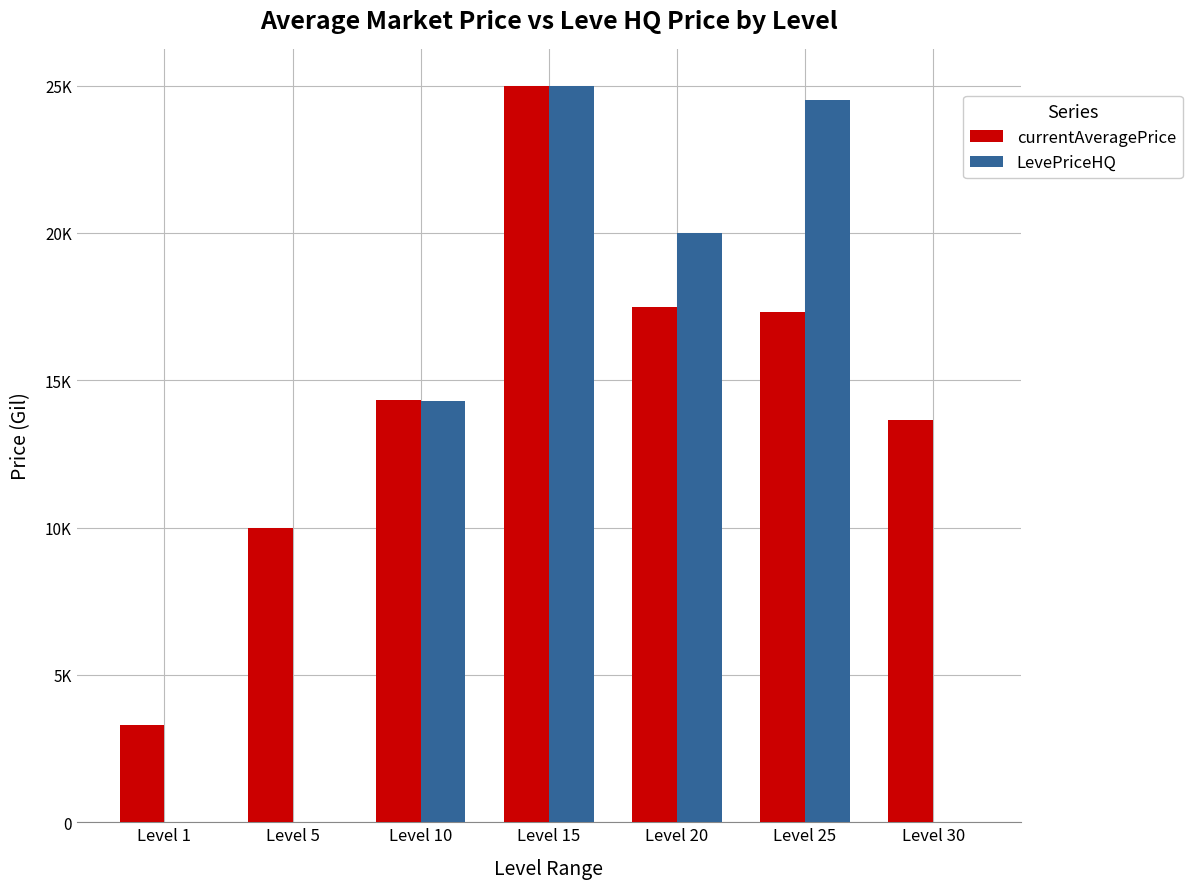

What are all the series names shown in the legend?

currentAveragePrice, LevePriceHQ